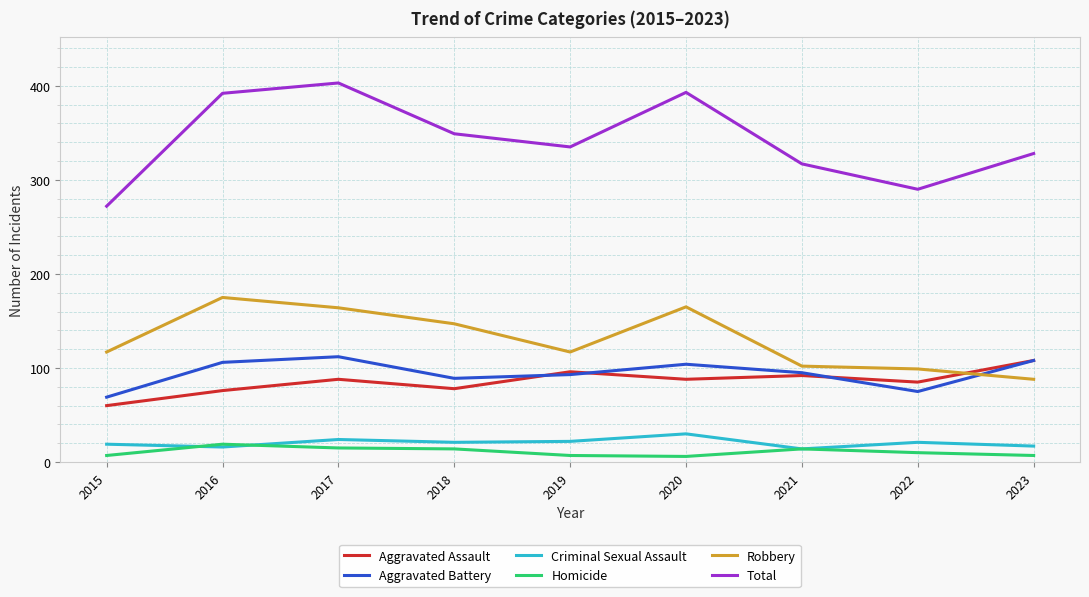

At which category does Aggravated Assault reach its first local peak?

2017